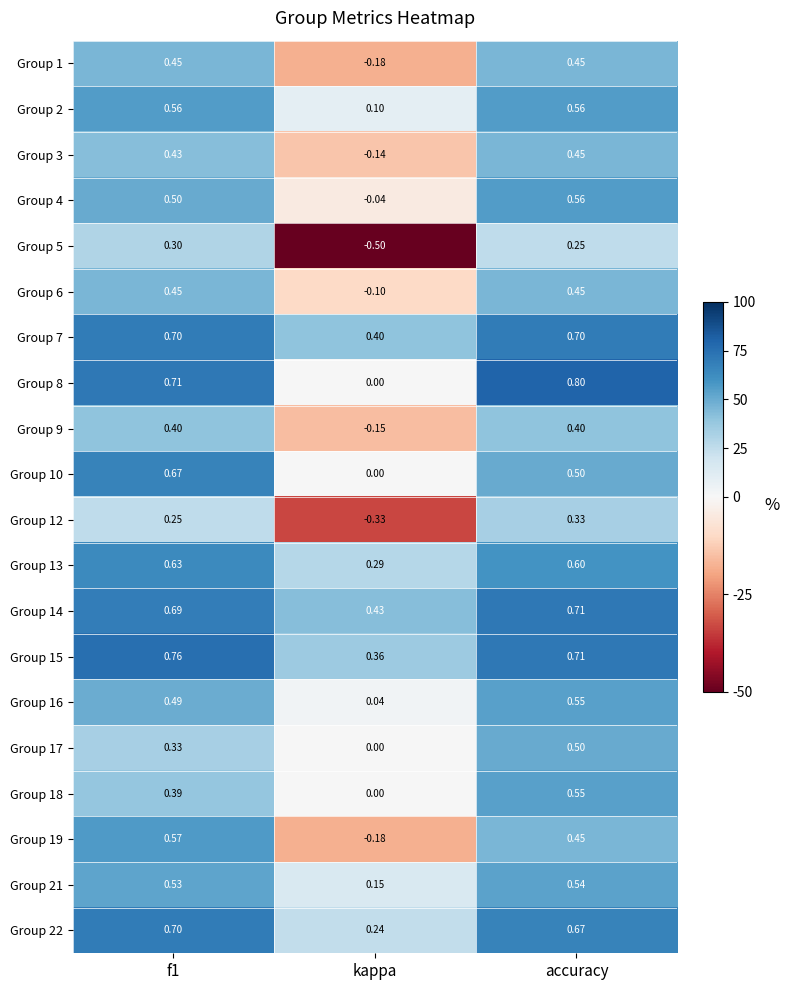

Where is Group 16 nearest to the value 0?

kappa